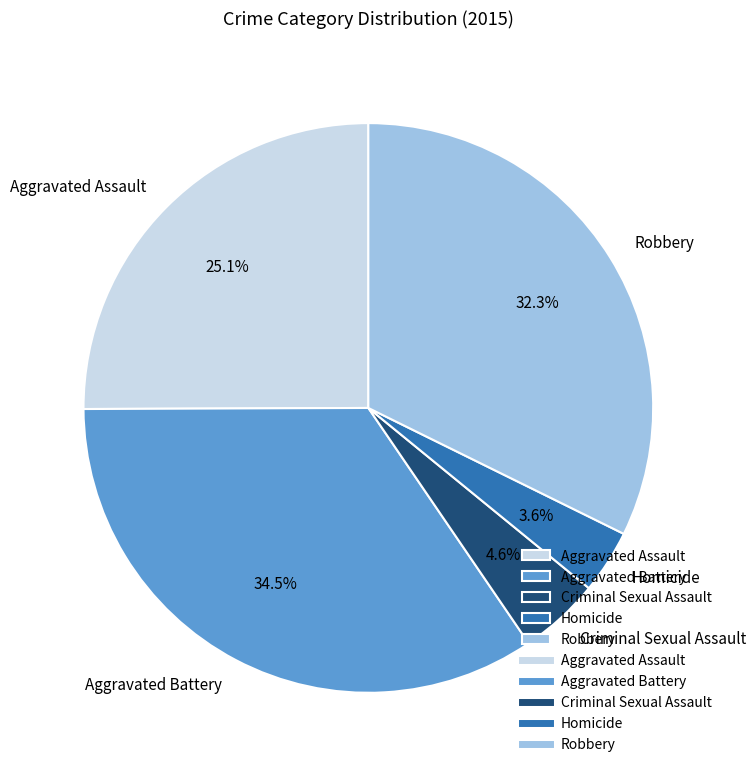

Does Aggravated Battery represent more than half of the total?

No